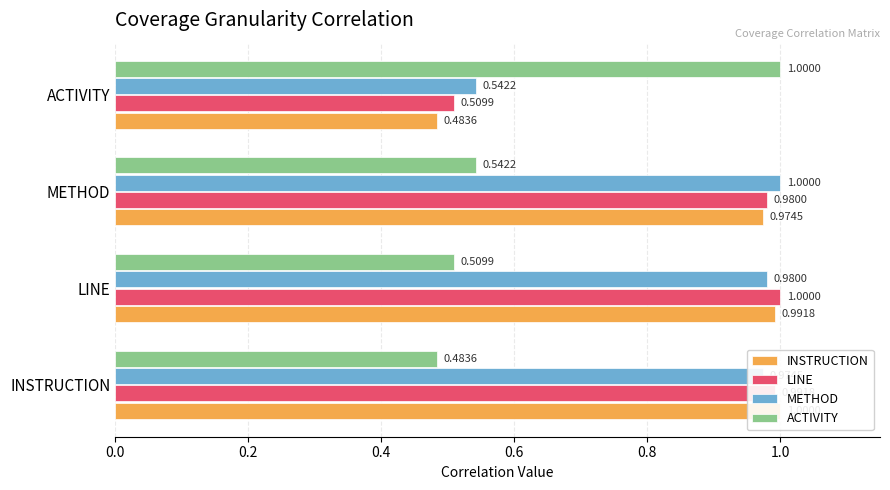

Reading left to right, extract all data points from this chart.

INSTRUCTION: 1.0	1.0	1.0	0.5
LINE: 1.0	1.0	1.0	0.5
METHOD: 1.0	1.0	1.0	0.5
ACTIVITY: 0.5	0.5	0.5	1.0